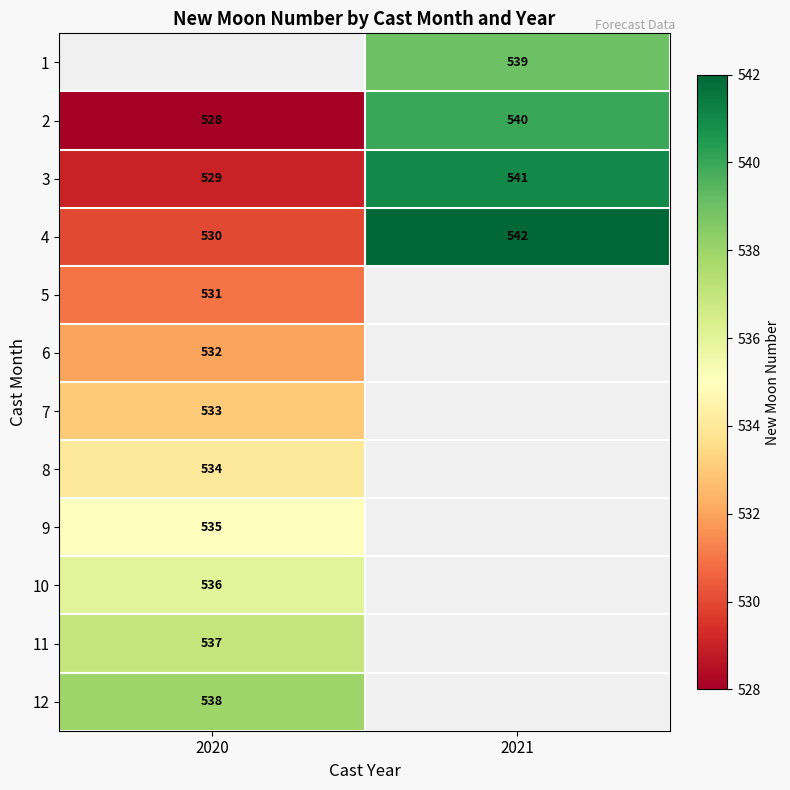

Where is 4 nearest to the value 536?

2020